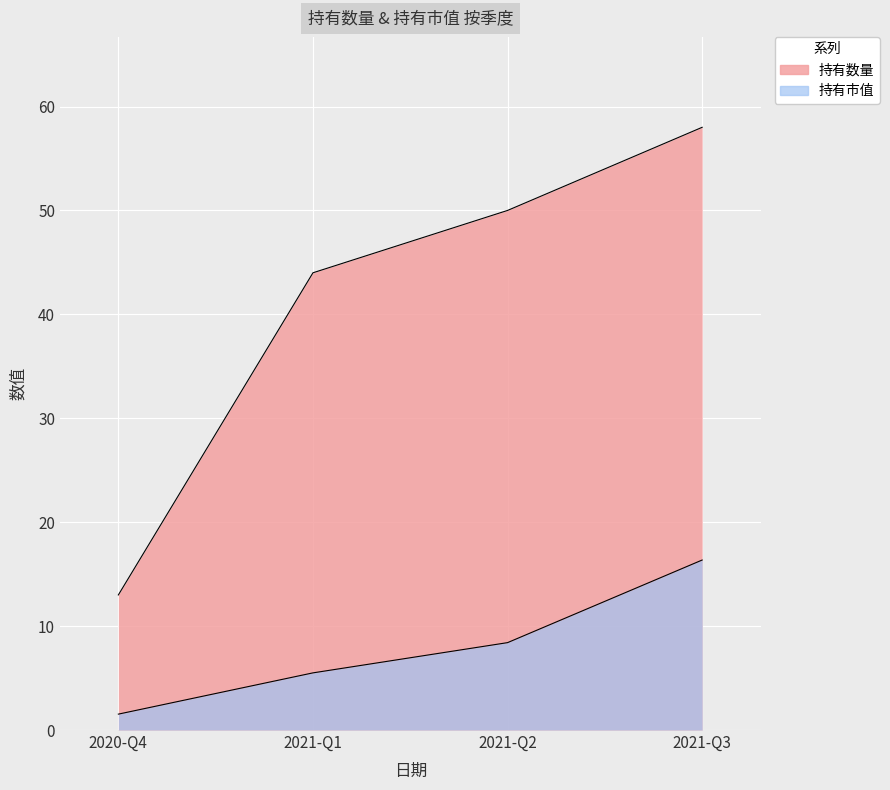

What position from the right is 2021-Q1?

3